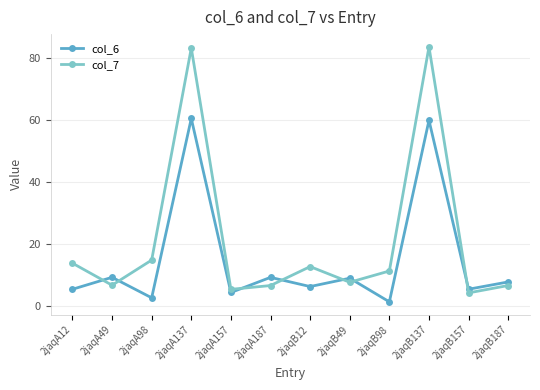

What is the sum of the col_7 values at 2jaqA49 and 2jaqB12?

19.3